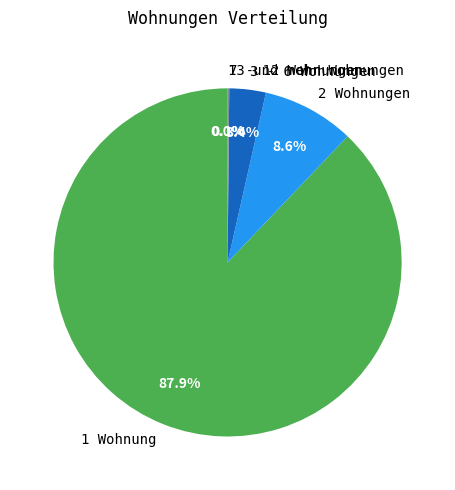

Is there a majority slice in this chart?

Yes